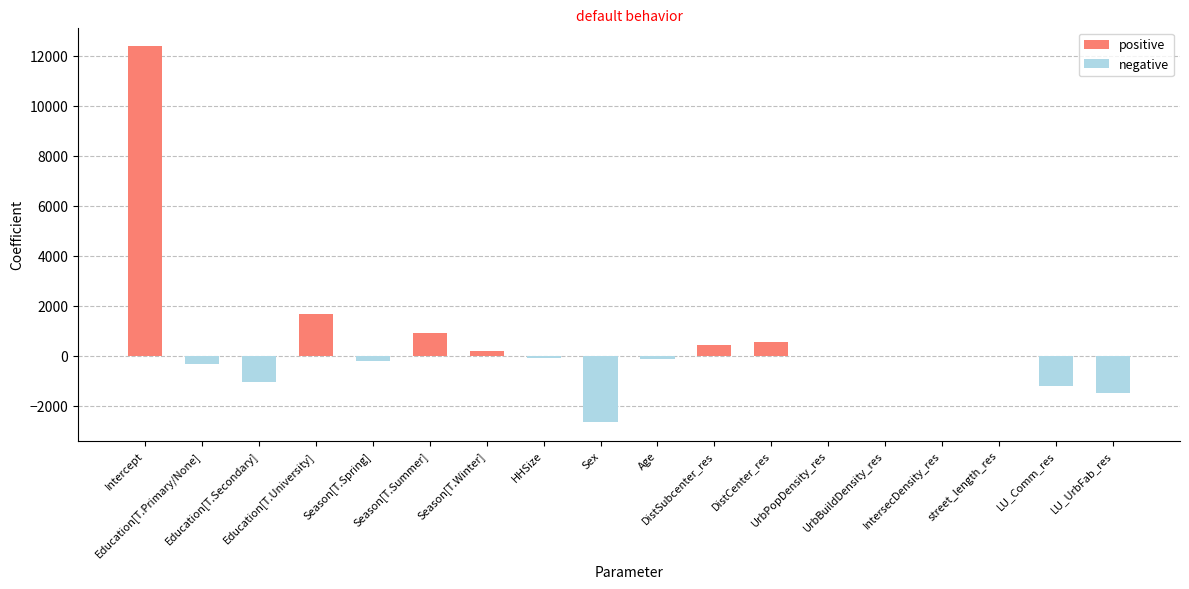

List the labels in order of value, largest first.

Intercept, Education[T.University], Season[T.Summer], DistCenter_res, DistSubcenter_res, Season[T.Winter], UrbPopDensity_res, UrbBuildDensity_res, street_length_res, IntersecDensity_res, HHSize, Age, Season[T.Spring], Education[T.Primary/None], Education[T.Secondary], LU_Comm_res, LU_UrbFab_res, Sex